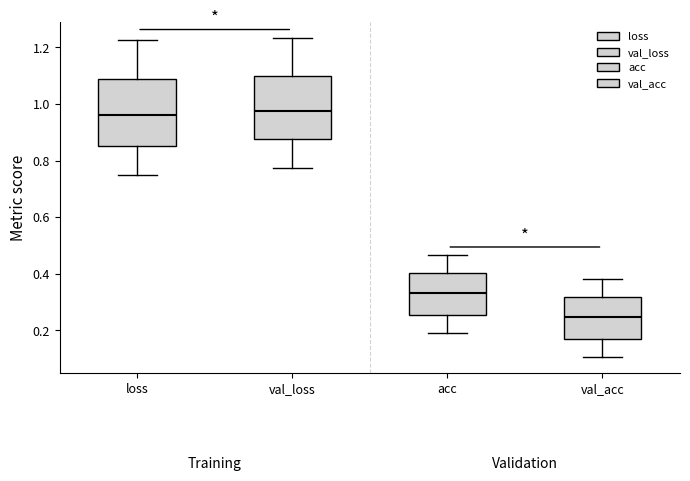

Which box's median line is the lowest?

val_acc